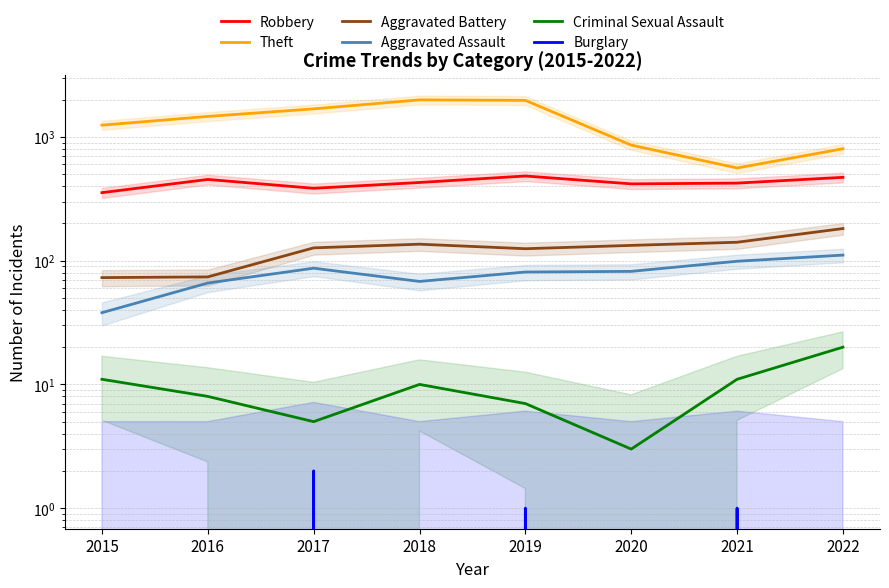

At 2022, list the series in order from smallest to largest.

Burglary, Criminal Sexual Assault, Aggravated Assault, Aggravated Battery, Robbery, Theft